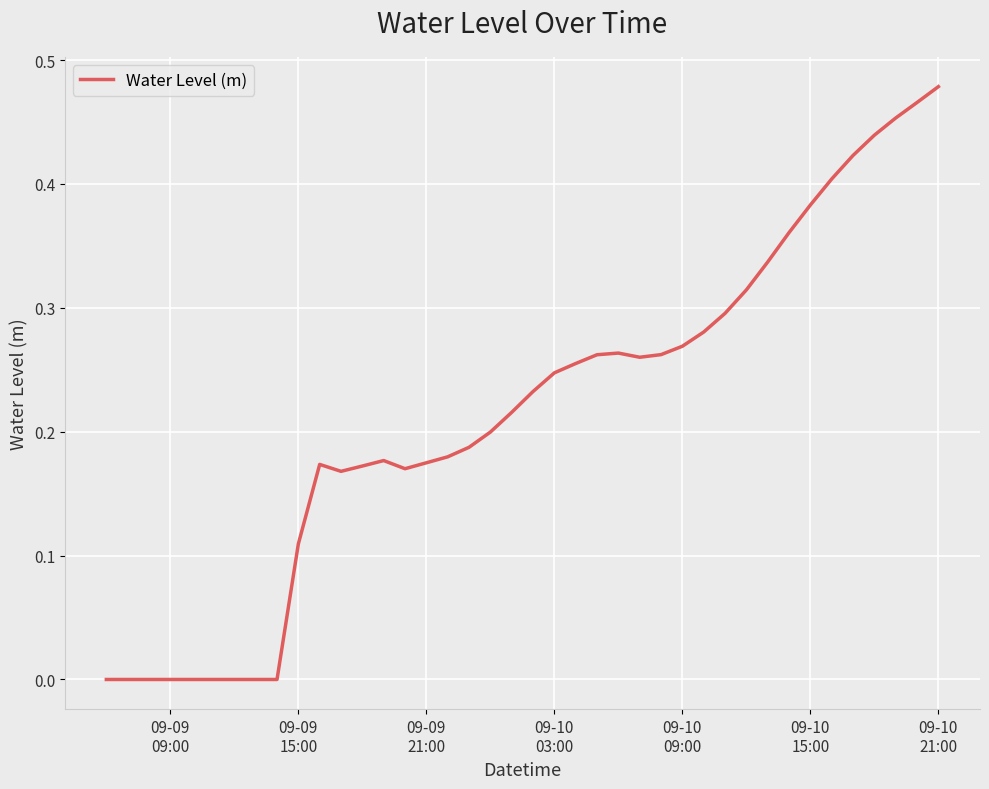

Where is the data nearest to the value 0?

09-09
09:00